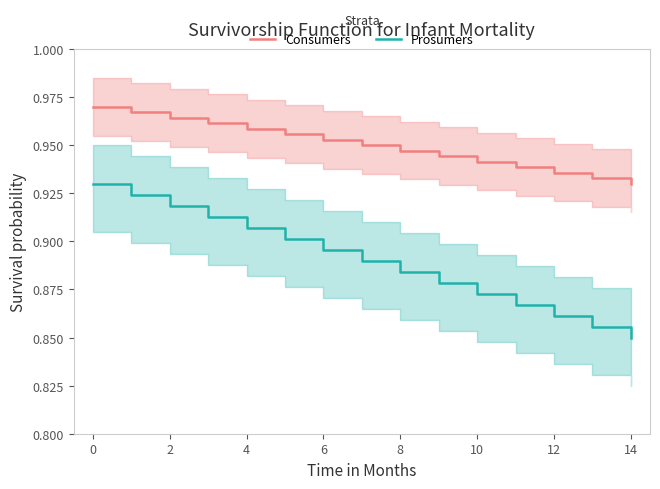

Rank the series by their maximum value, from lowest to highest.

Prosumers, Consumers